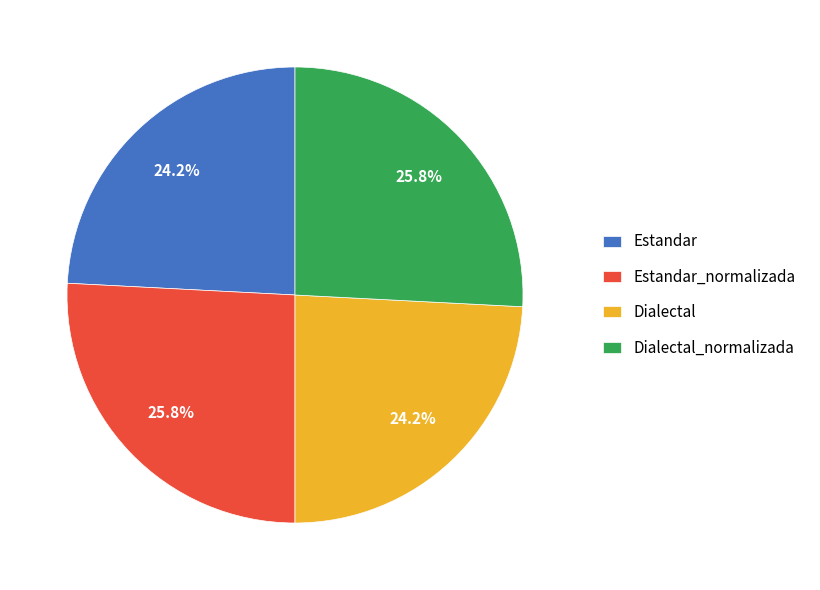

Count the number of slices in the pie.

4